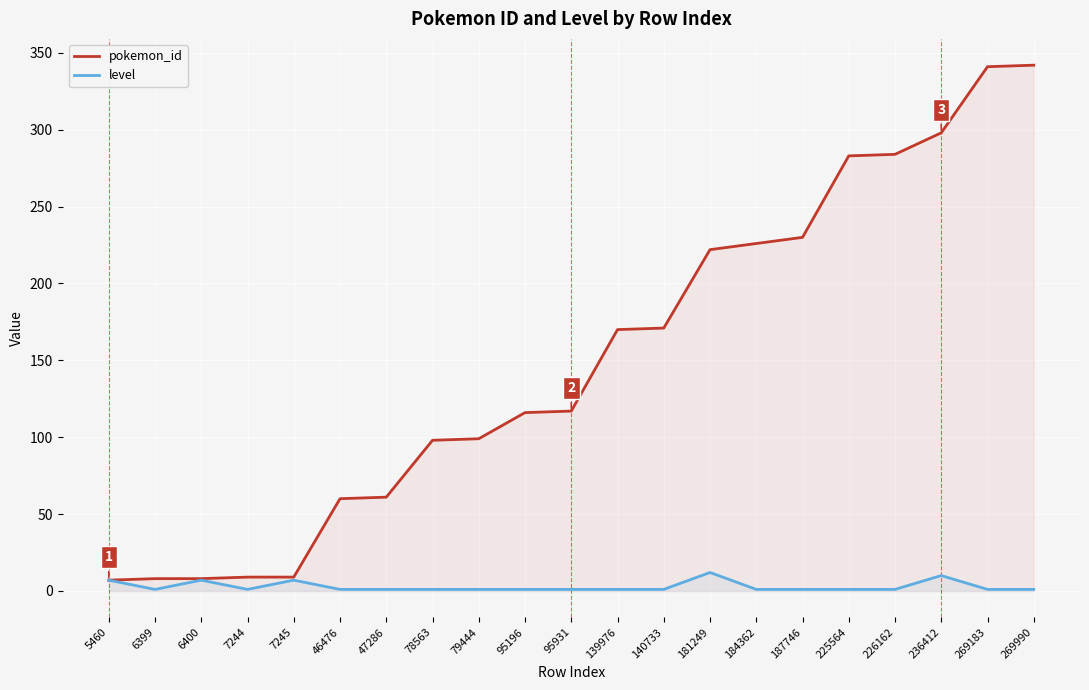

Which has a higher value, 187746 or 6399?

187746